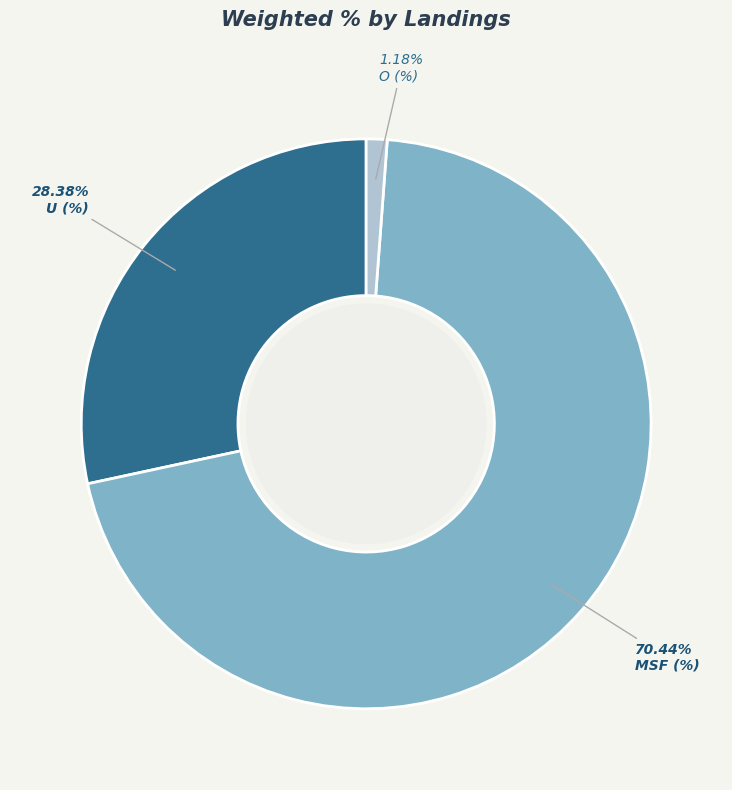

Rank the categories by value from highest to lowest.

MSF (%), U (%), O (%)